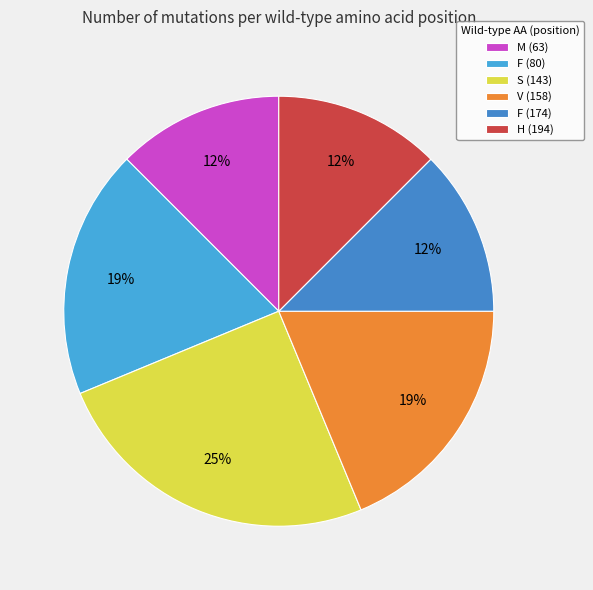

The F (174) slice represents 12% of the pie. True or false?

True